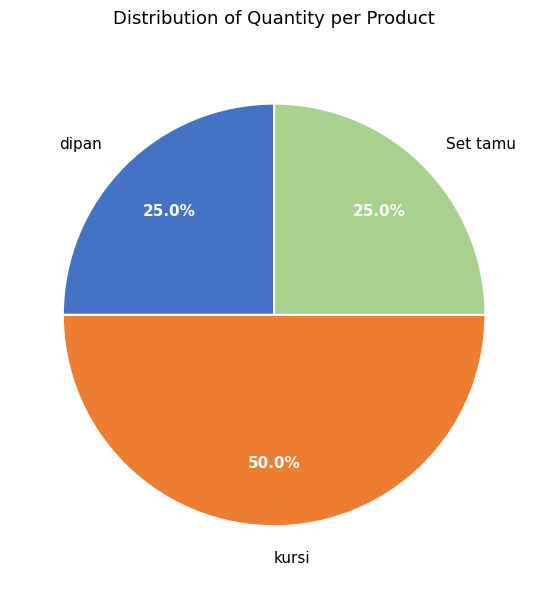

What percentage is the dipan slice, to the nearest percent?

25%